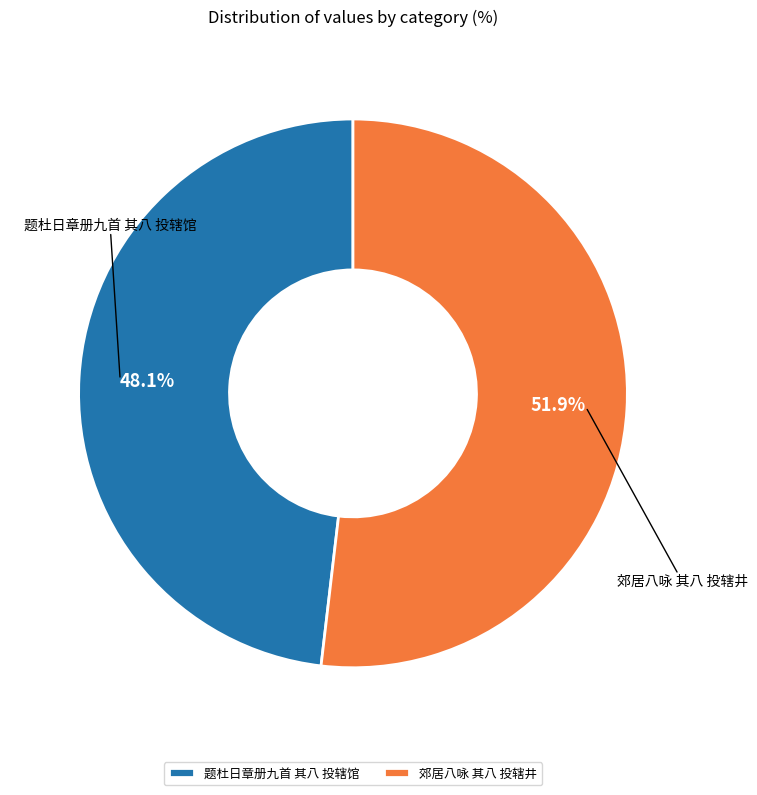

Is the sum of 郊居八咏 其八 投辖井 and 题杜日章册九首 其八 投辖馆 greater than half?

Yes